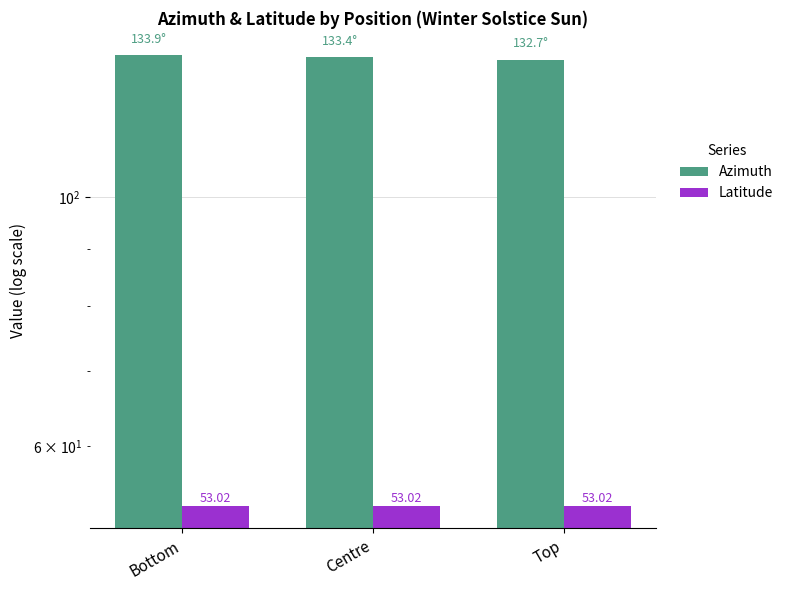

Count the number of data series in this chart.

2